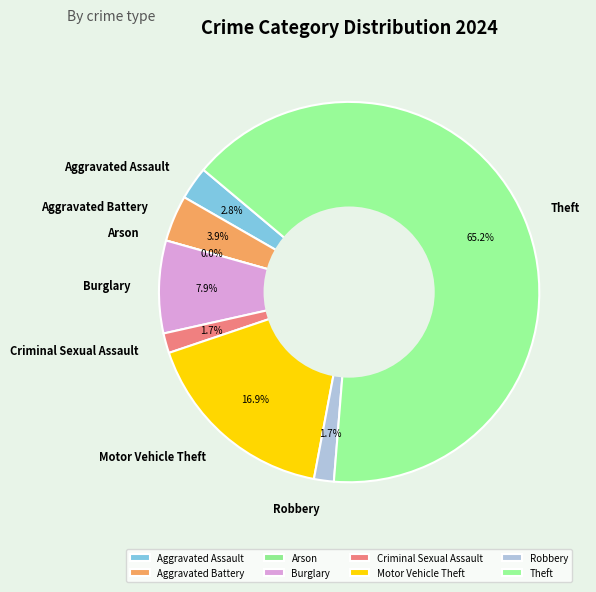

Which slice represents more than half of the pie?

Theft